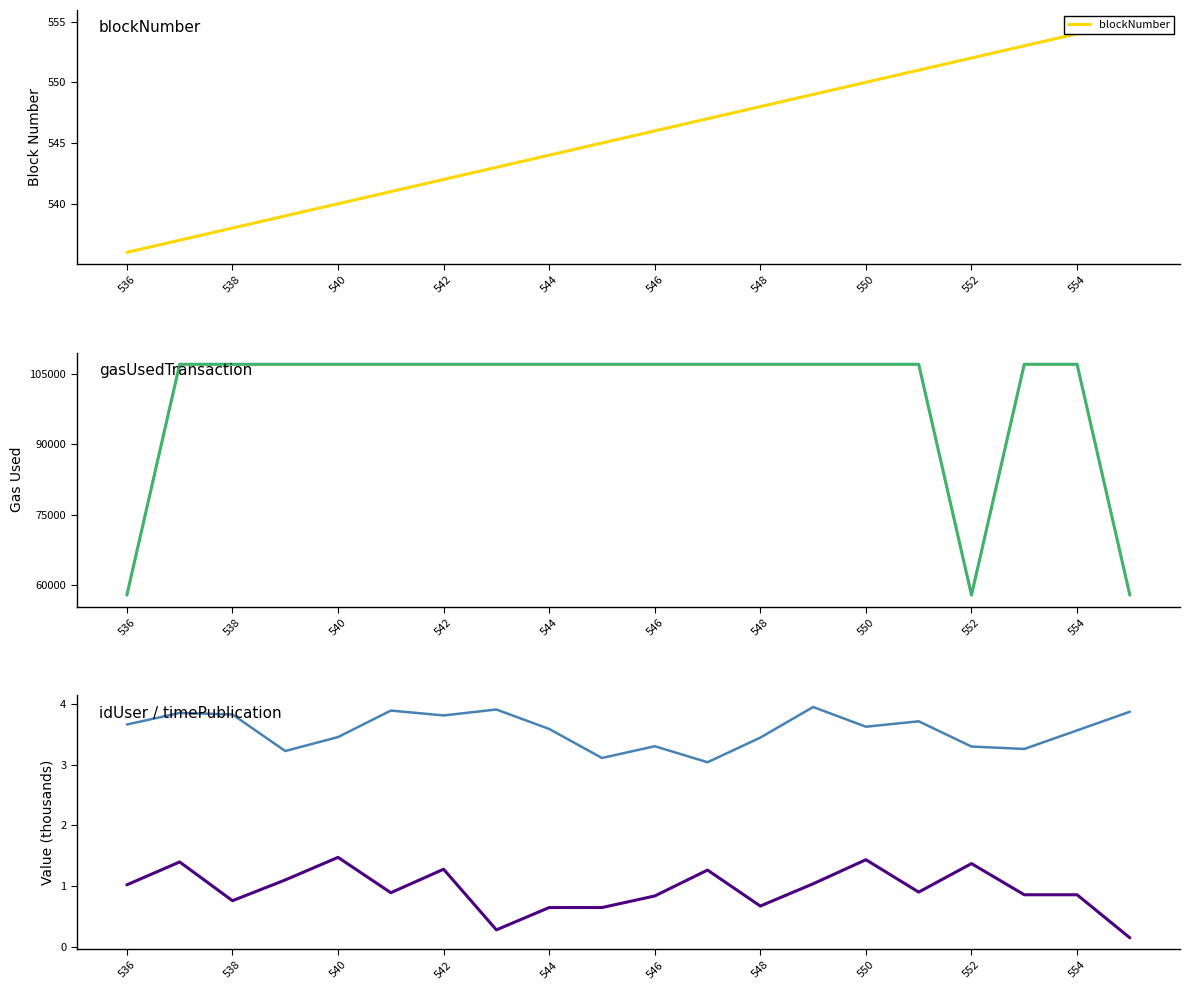

What is the sum of all blockNumber values?

10910.0